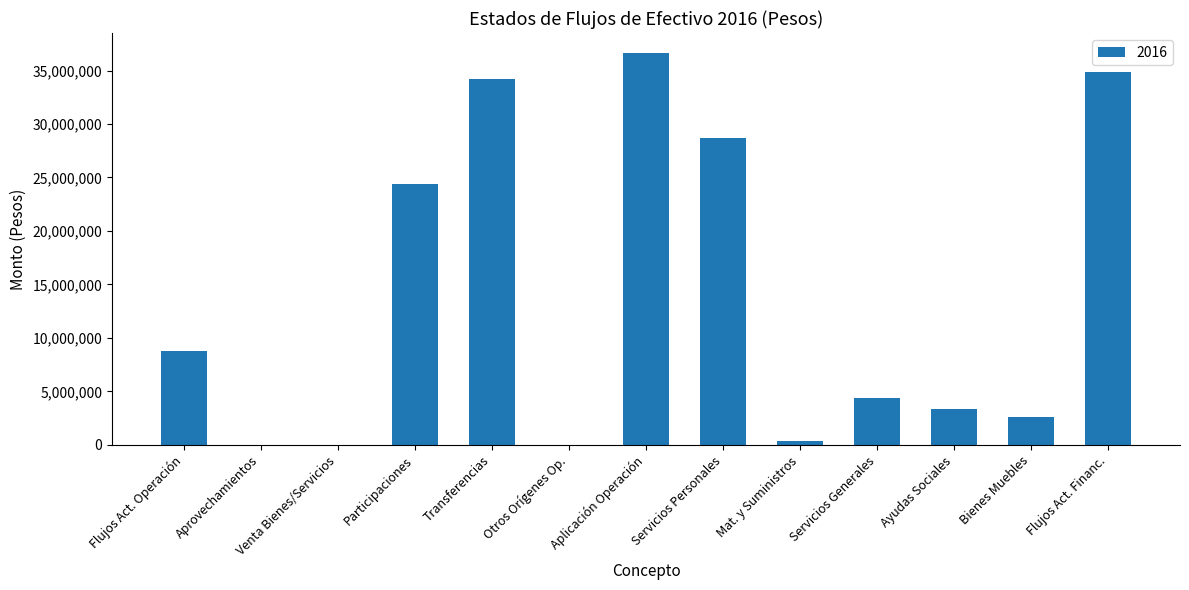

The value at Servicios Personales is 28647184.4. True or false?

True